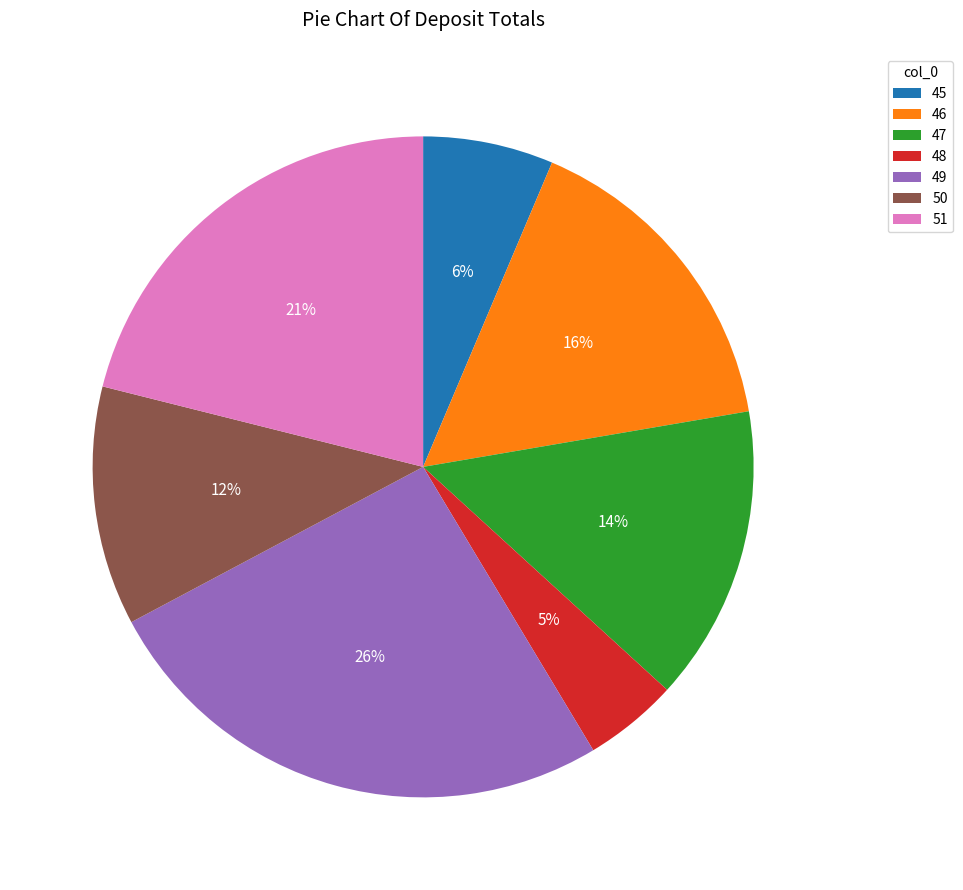

Is it true that 51 is 8% of the pie?

False